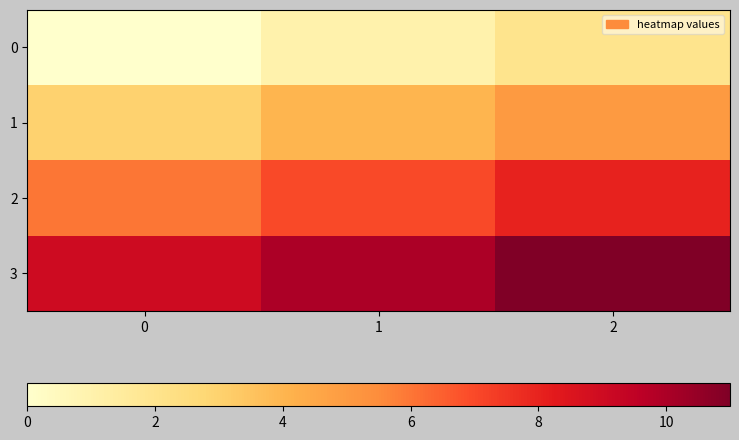

Reading left to right, list all the values displayed in this chart.

0: 0=0	1=1	2=2
1: 0=3	1=4	2=5
2: 0=6	1=7	2=8
3: 0=9	1=10	2=11